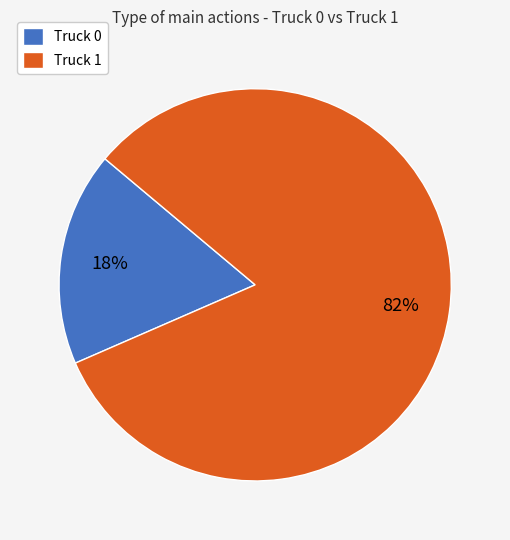

To the nearest percent, what is the combined percentage of Truck 1 and Truck 0?

100%